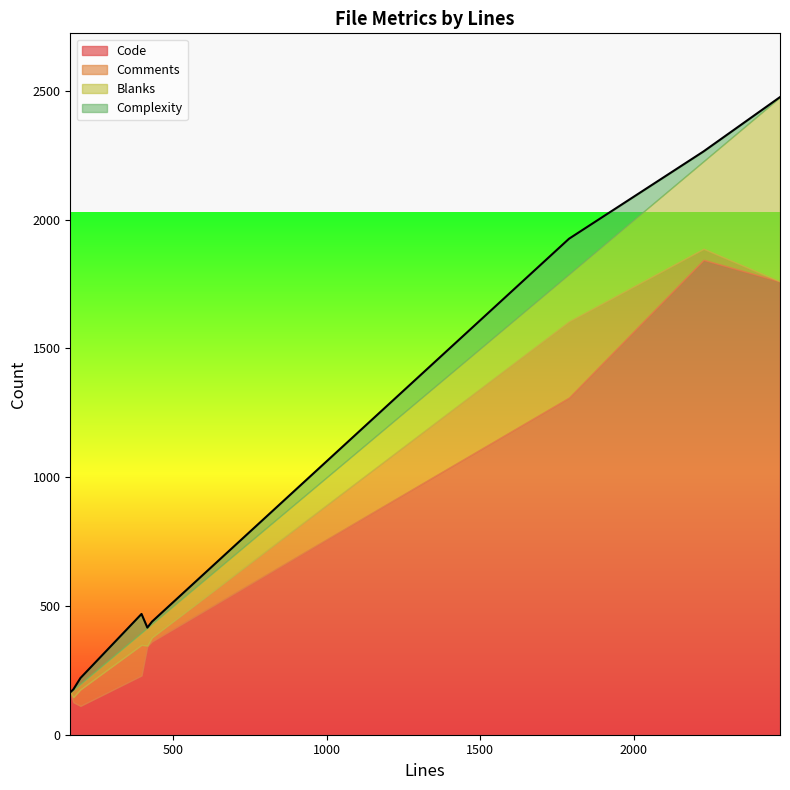

What is the maximum value for Code?

1844